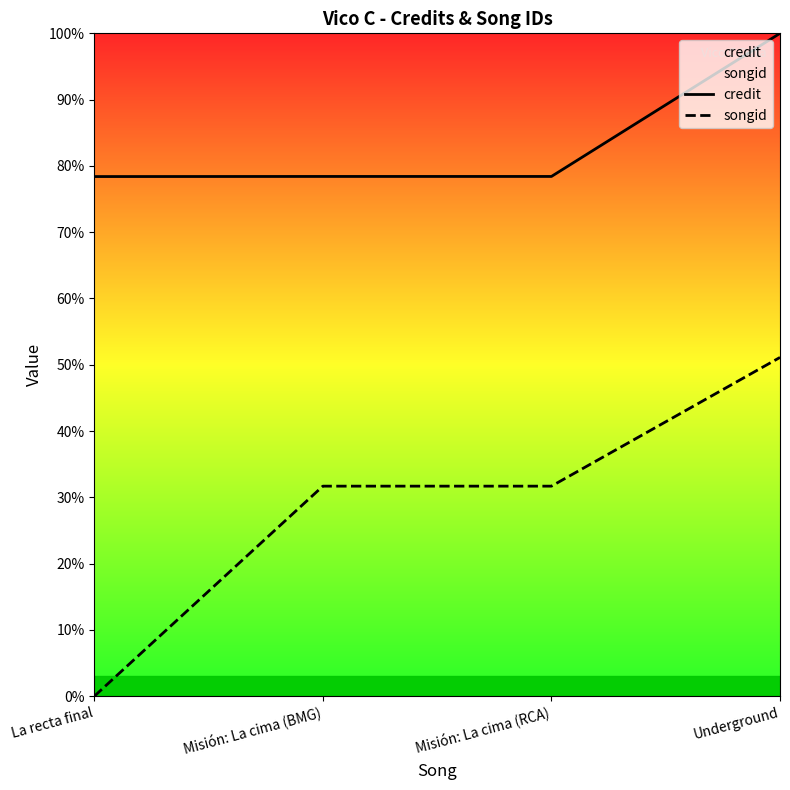

True or false: credit and songid cross at least once.

False